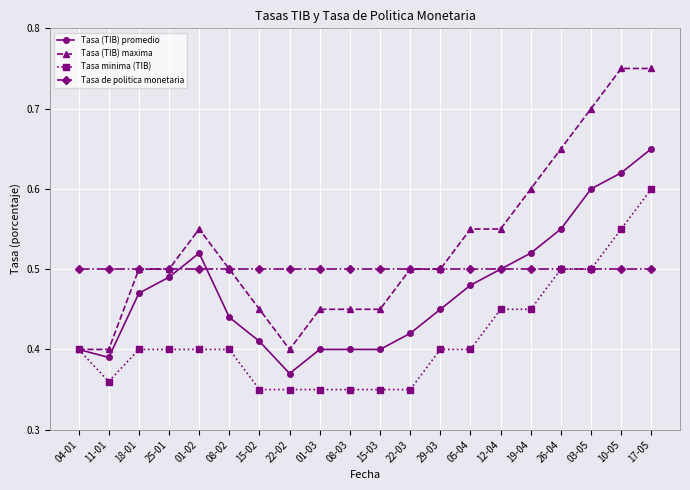

What is the sum of the Tasa de politica monetaria values at 12-04 and 01-03?

1.0